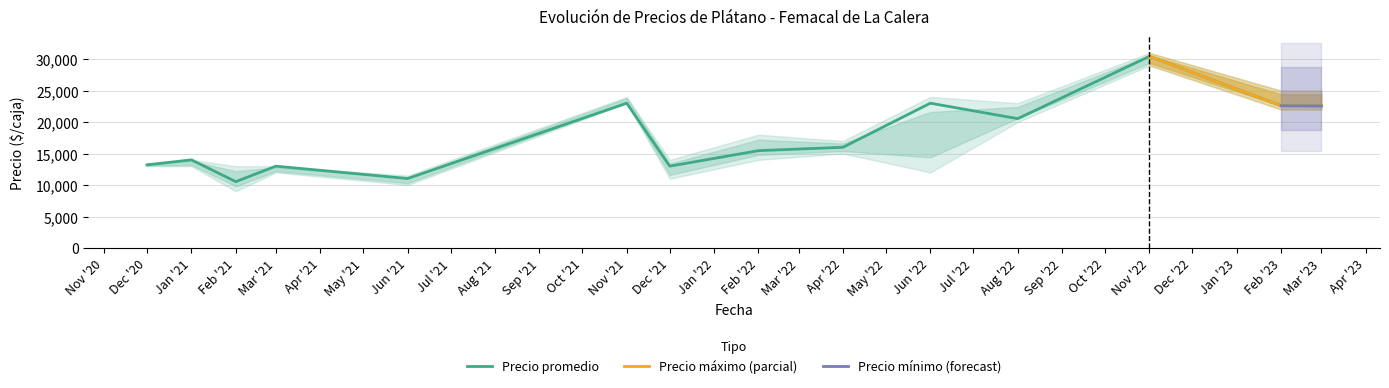

Where does the Precio promedio ponderado series first go above 16000?

2021-11